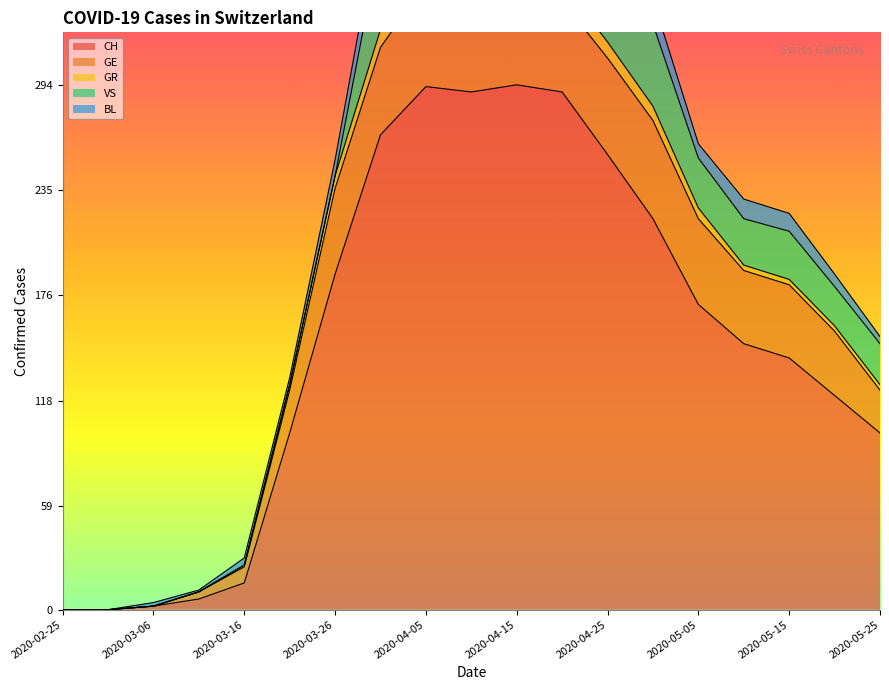

What position from the left is 2020-03-11?

4